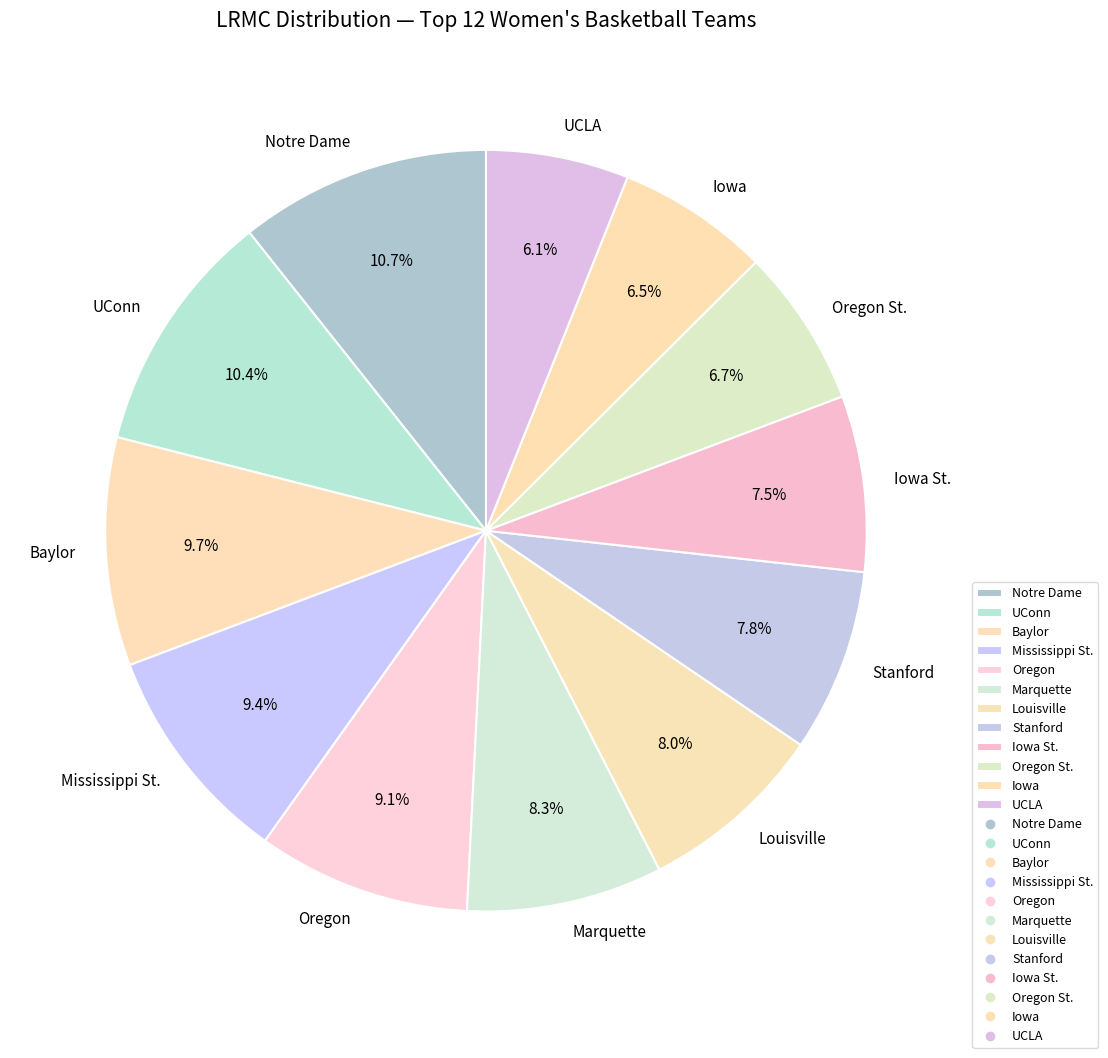

What percentage do Iowa and Baylor together represent?

16.2%